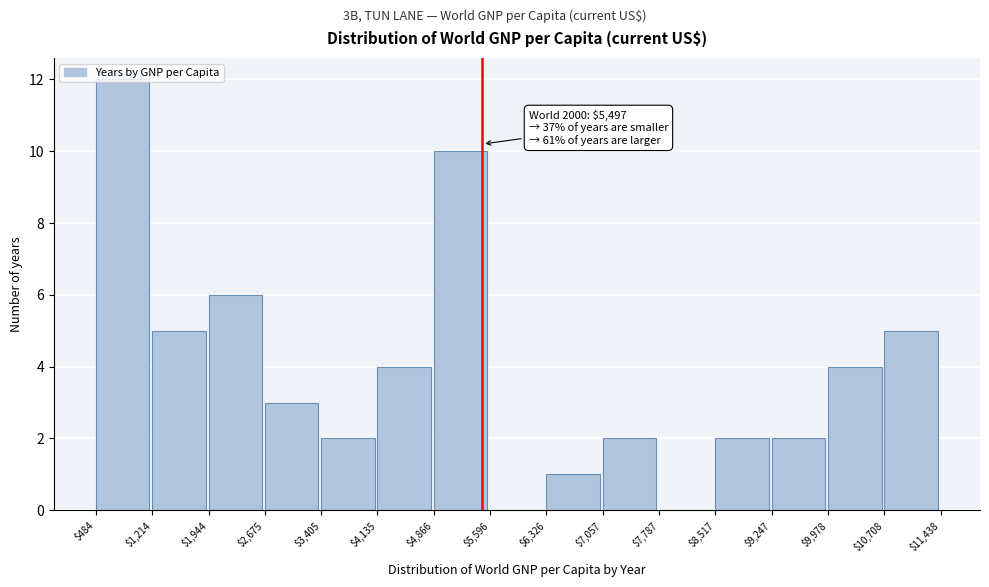

Over which range of the x-axis is the bar tallest?

$484 to $1,214